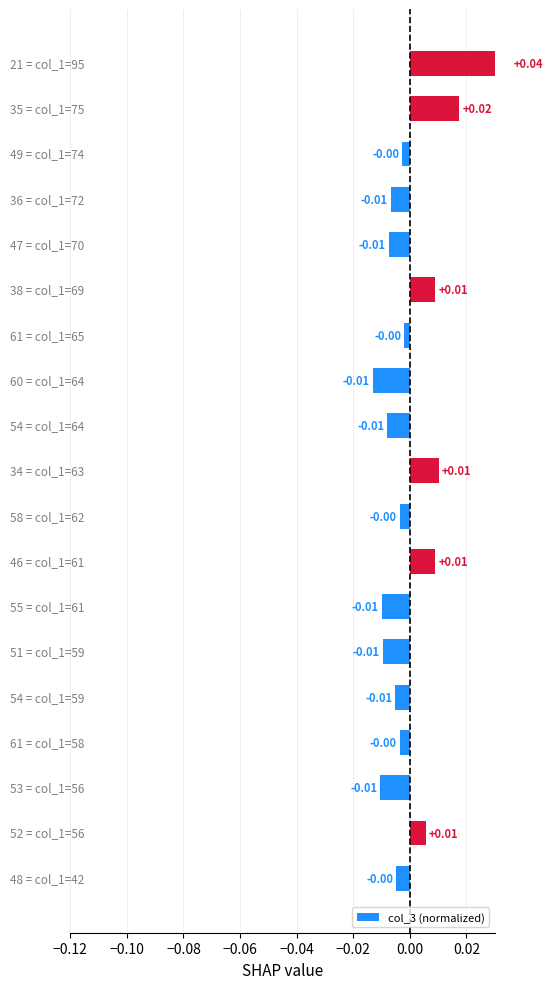

How many categories are shown in the chart?

19